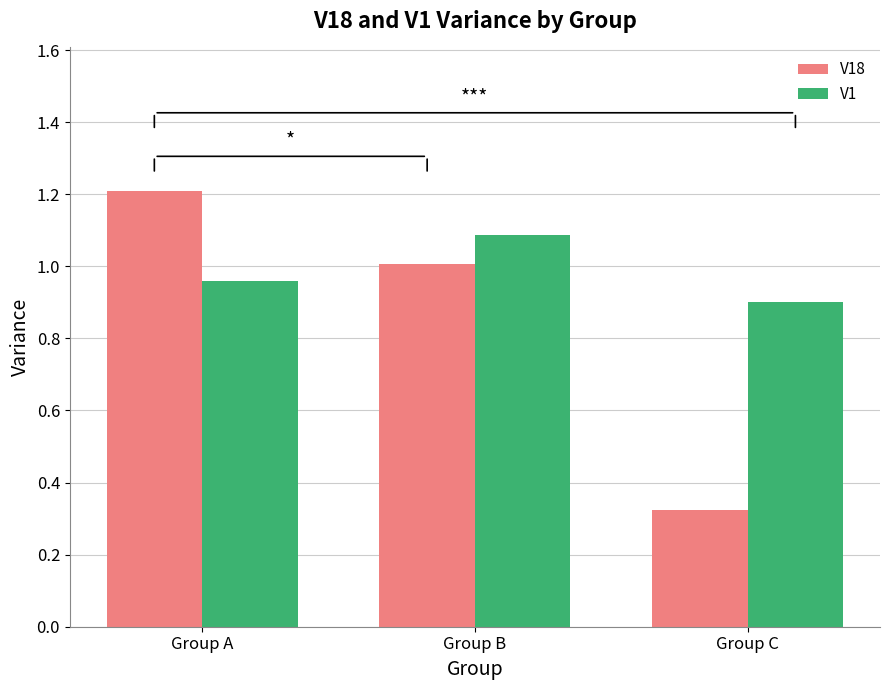

How many bars are there in each group?

2